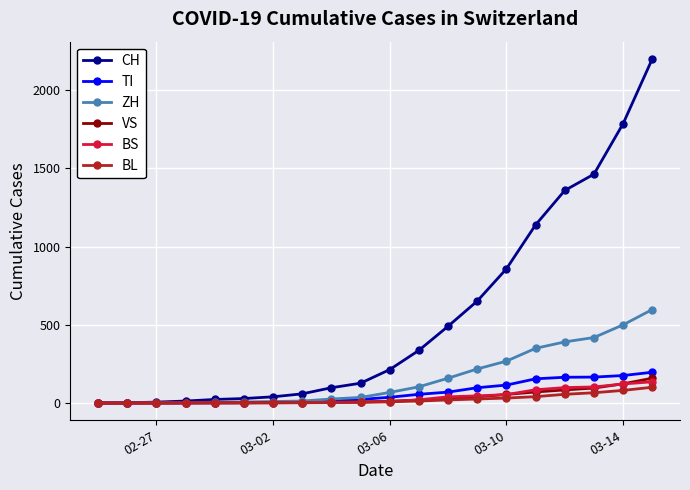

Which series has the largest range (max minus min)?

CH